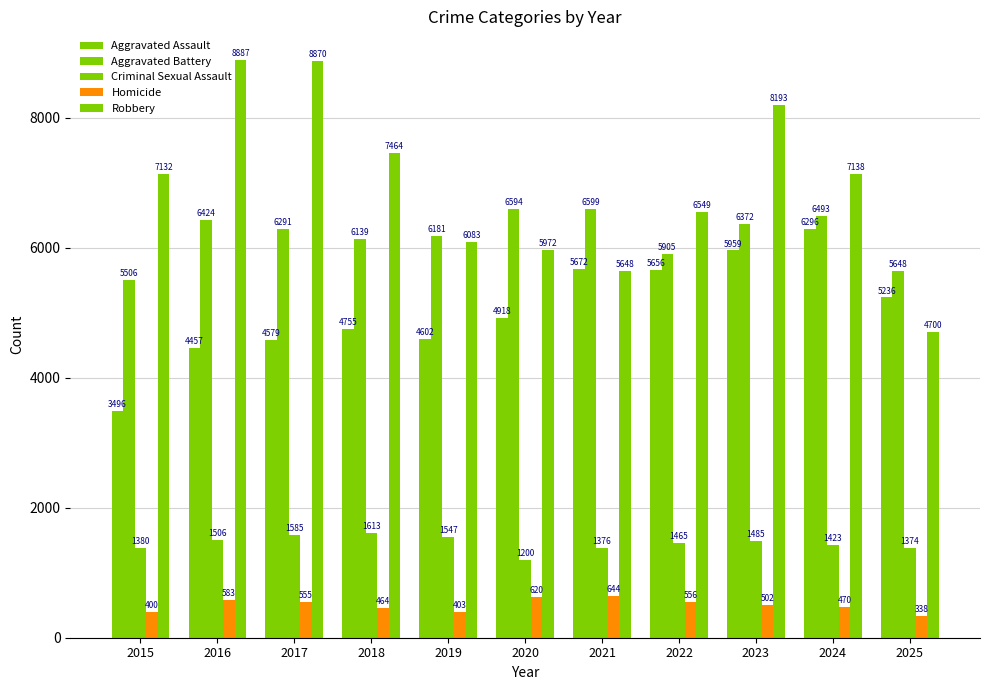

List the series in order of their peak value, highest first.

Robbery, Aggravated Battery, Aggravated Assault, Criminal Sexual Assault, Homicide